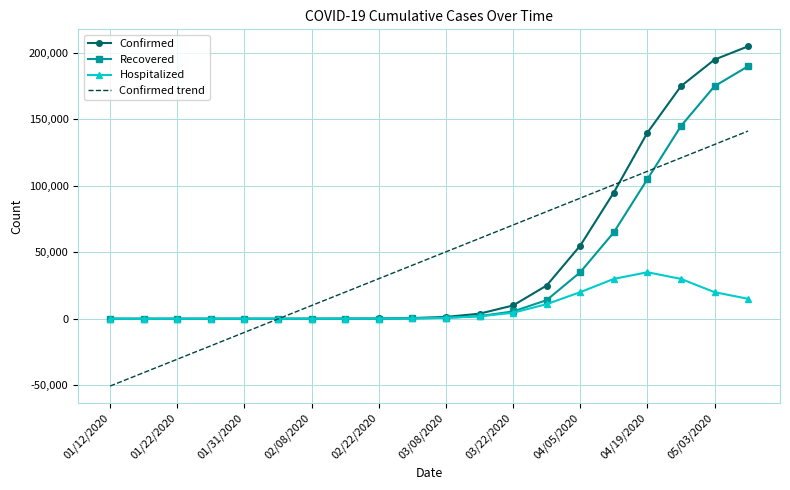

What is the minimum value shown in the chart?

-50626.5